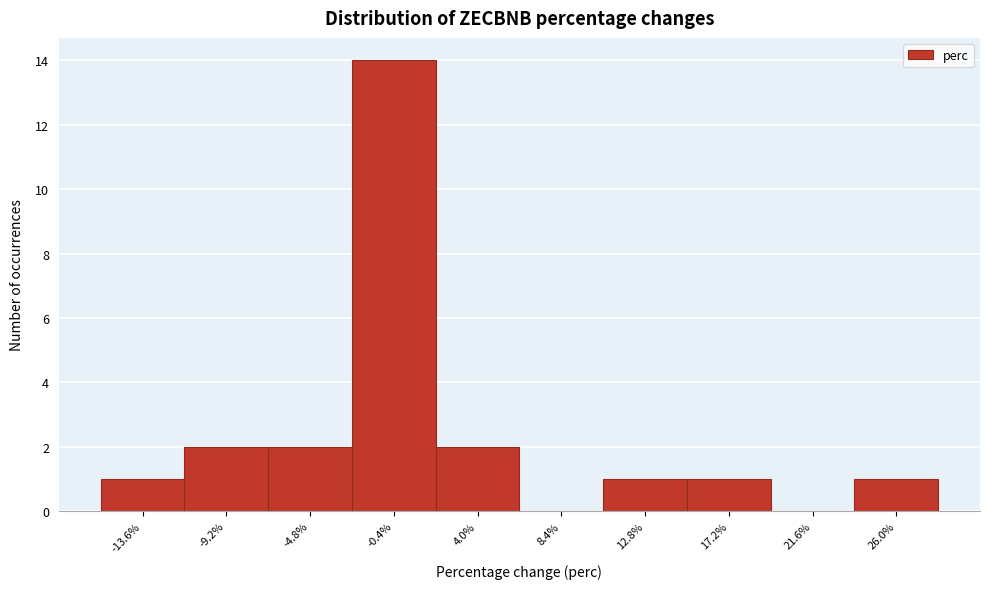

Reading left to right, list every bar in this chart as the range it spans on the x-axis followed by its height. Neither the bar edges nor the heights are printed on the chart, so give them approximately, as read against the axes.

-16.0 to -11.5: 1
-11.5 to -7.0: 2
-7.0 to -2.5: 2
-2.5 to 2.0: 14
2.0 to 6.0: 2
6.0 to 10.5: 0
10.5 to 15.0: 1
15.0 to 19.5: 1
19.5 to 24.0: 0
24.0 to 28.0: 1